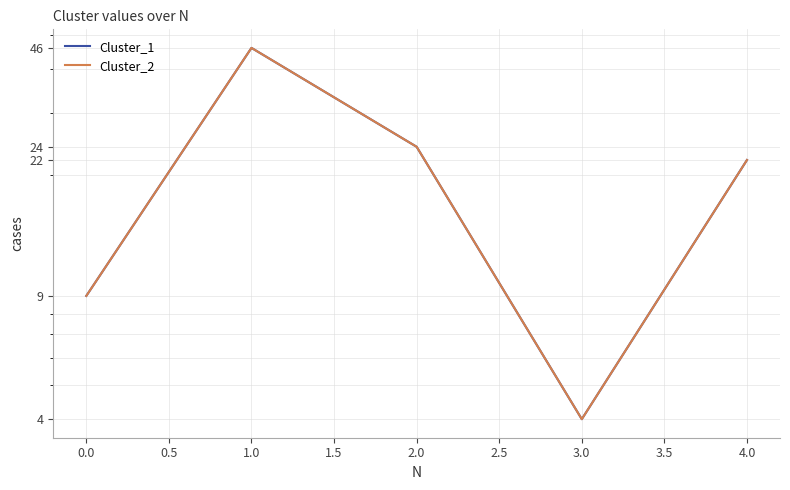

True or false: Cluster_2 and Cluster_1 cross at least once.

False